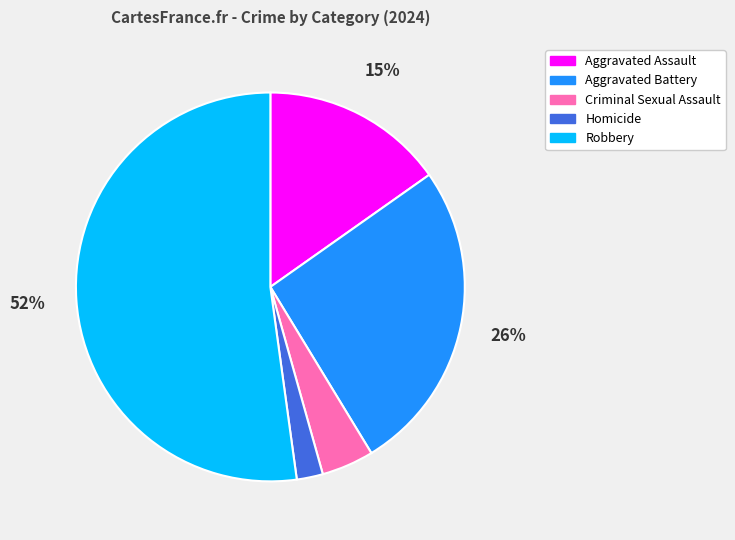

The Aggravated Assault slice represents 3% of the pie. True or false?

False